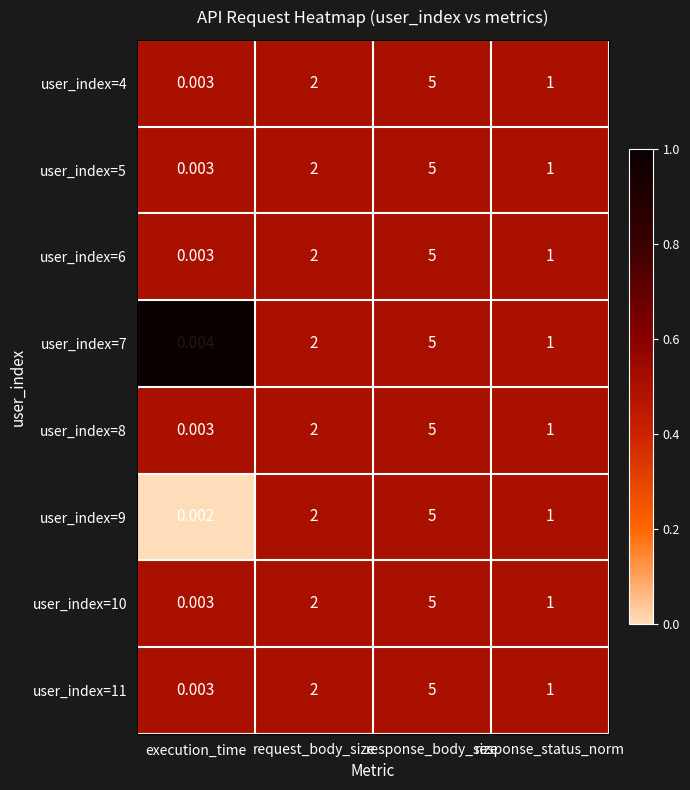

Which category has the highest value in the user_index=11 series?

response_body_size